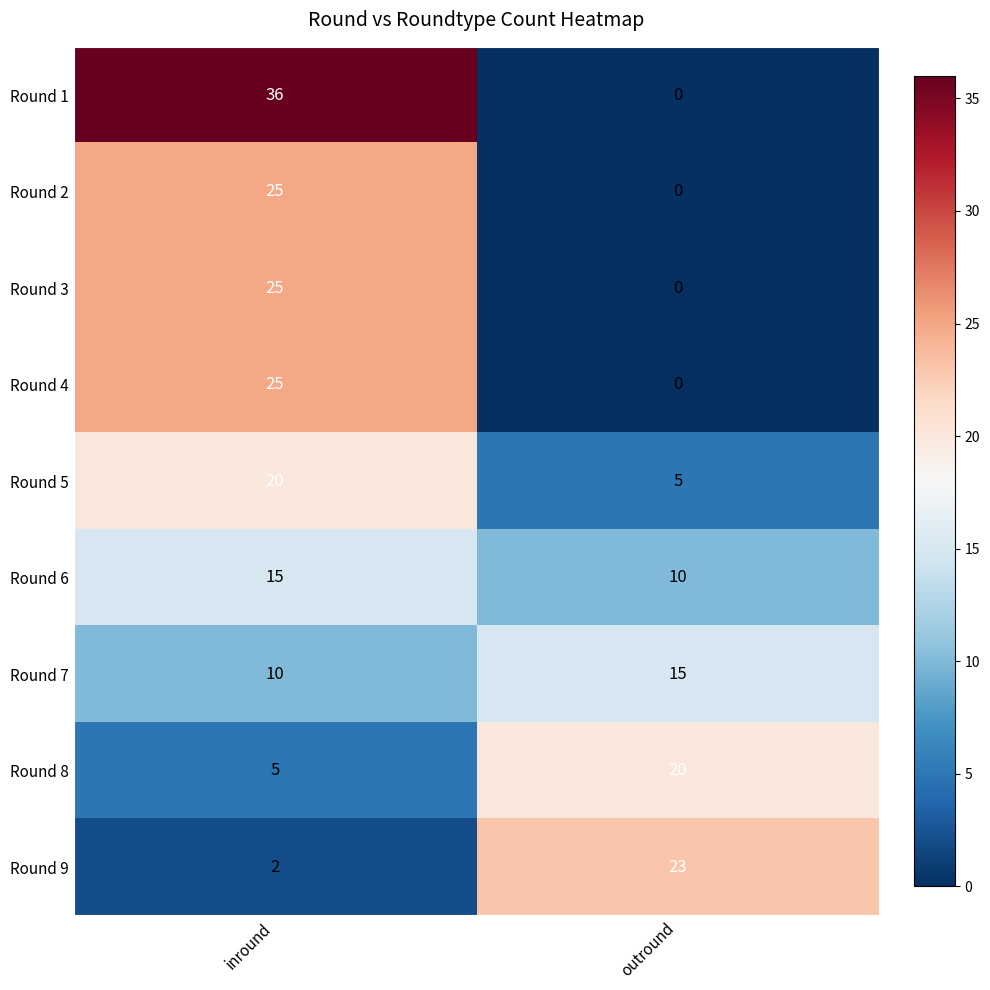

What is the difference between the highest and lowest values at inround?

34